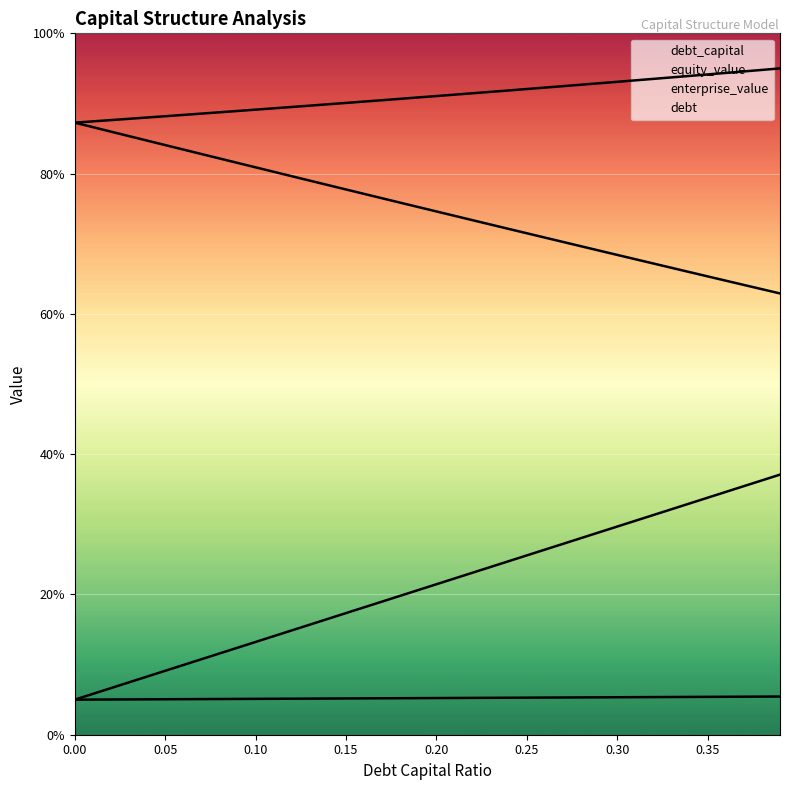

How many data points in debt are above 21?

20